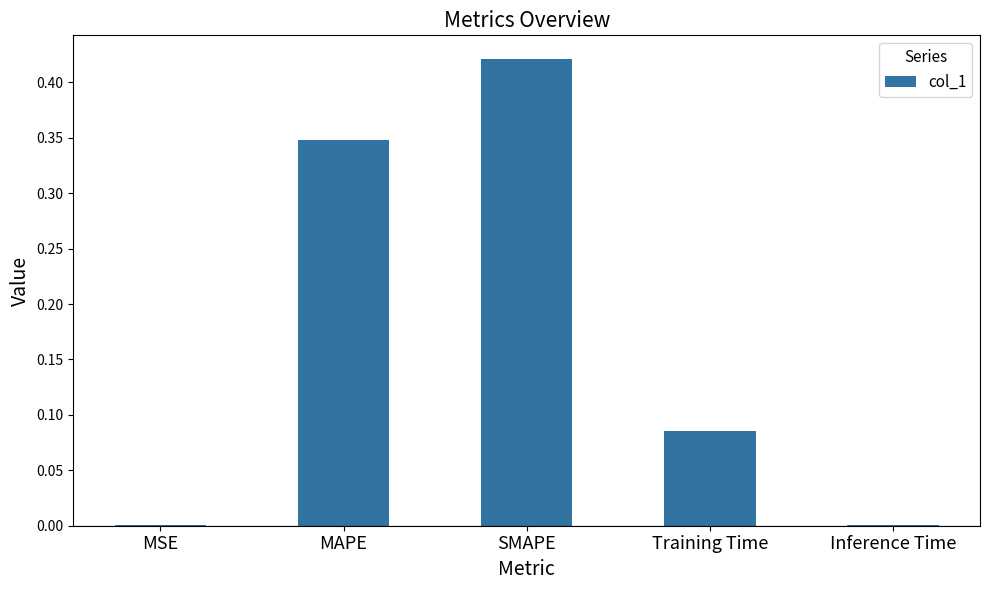

Between MAPE and Training Time, which is larger?

MAPE